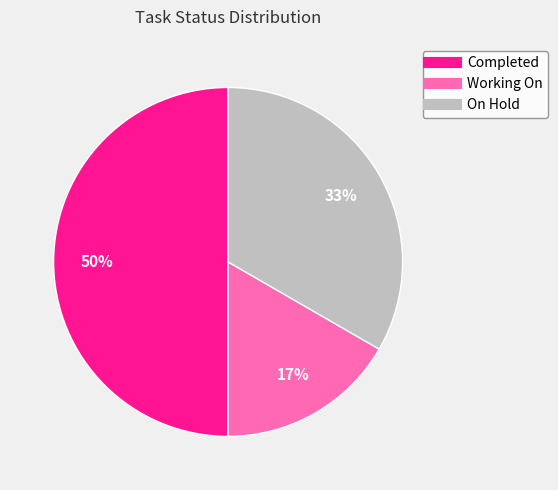

Do On Hold and Completed together represent more than half of the pie?

Yes